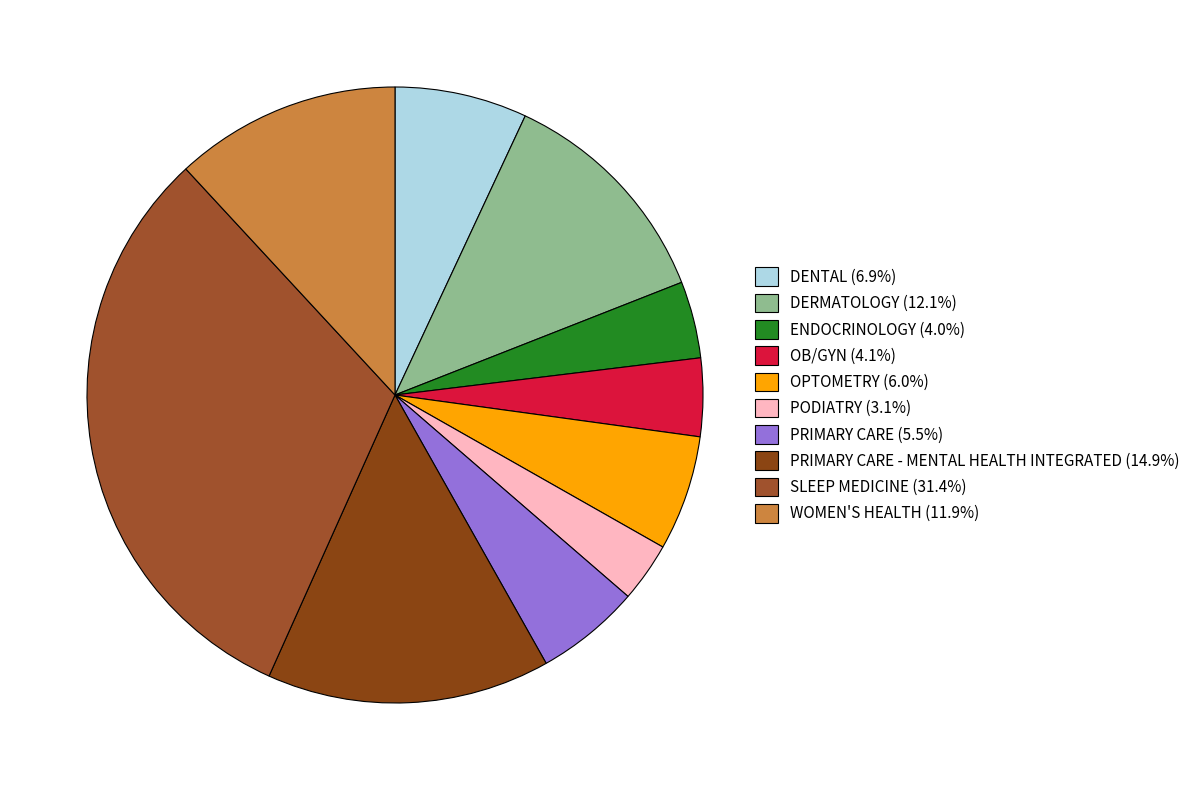

Rank the categories by value from highest to lowest.

SLEEP MEDICINE, PRIMARY CARE - MENTAL HEALTH INTEGRATED, DERMATOLOGY, WOMEN'S HEALTH, DENTAL, OPTOMETRY, PRIMARY CARE, OB/GYN, ENDOCRINOLOGY, PODIATRY